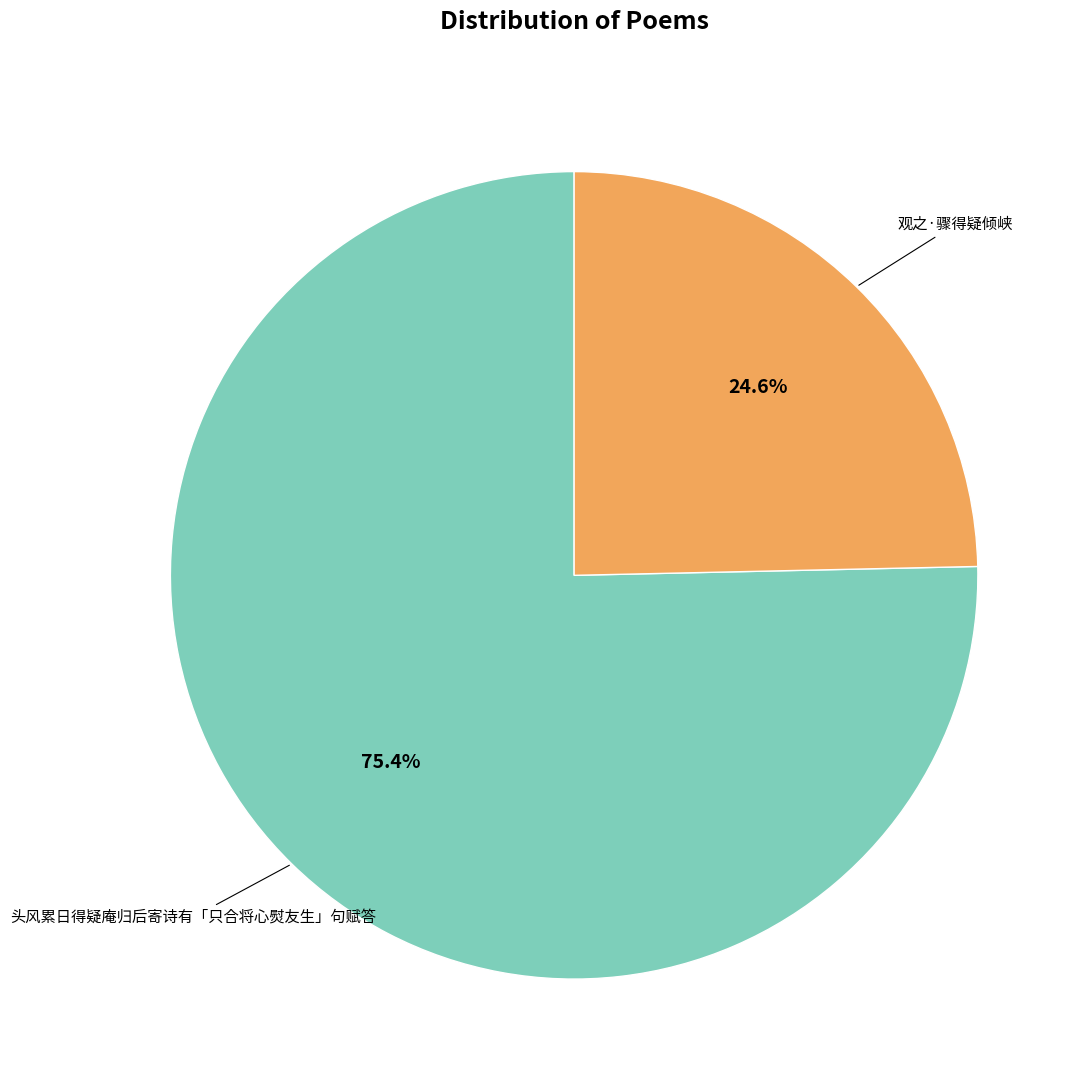

Does any single category account for the majority?

Yes